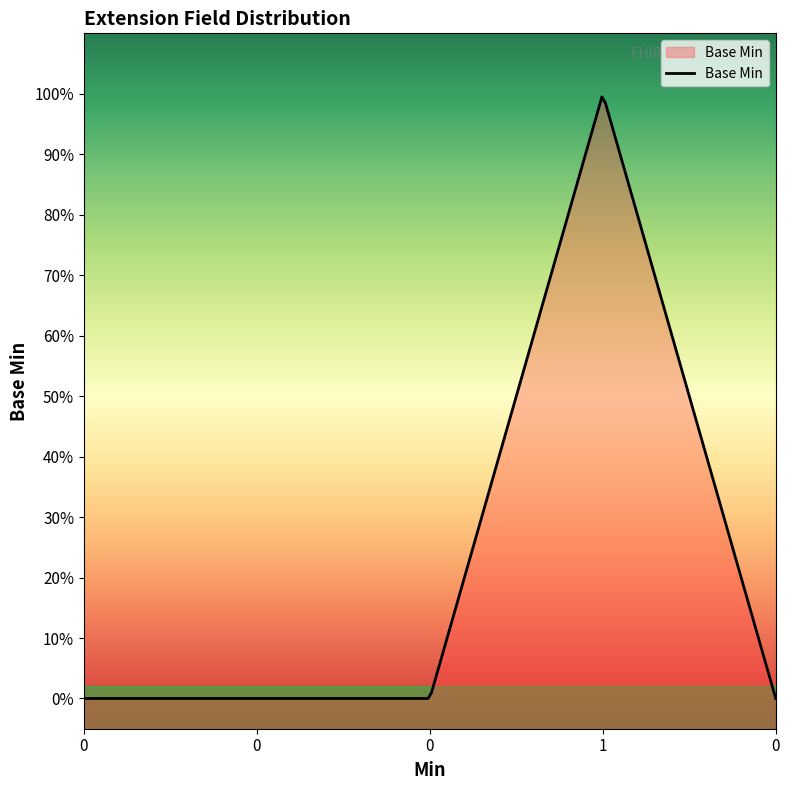

How many values are between 0 and 1?

5